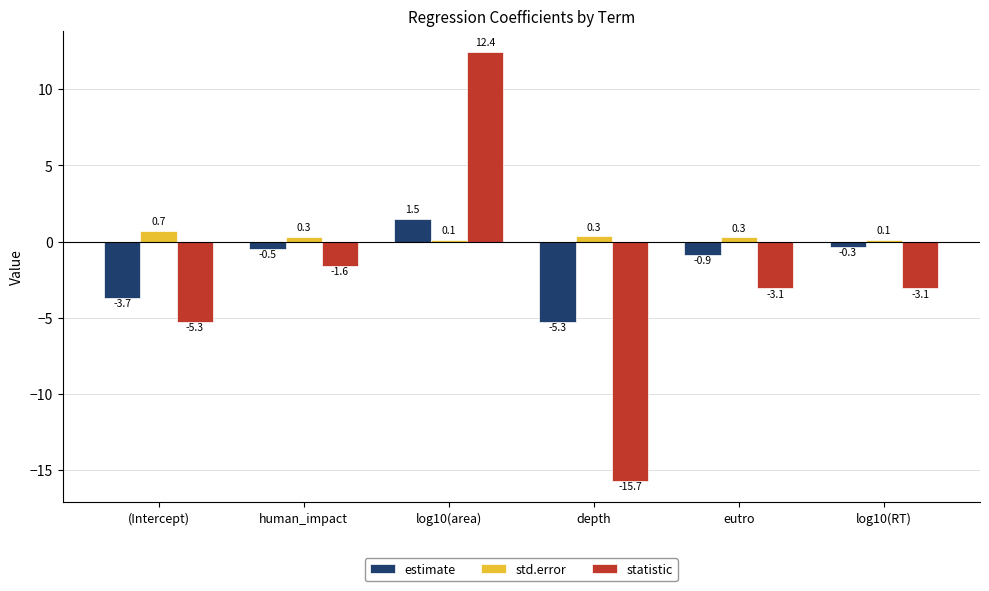

Which series changed the most between log10(area) and depth?

statistic